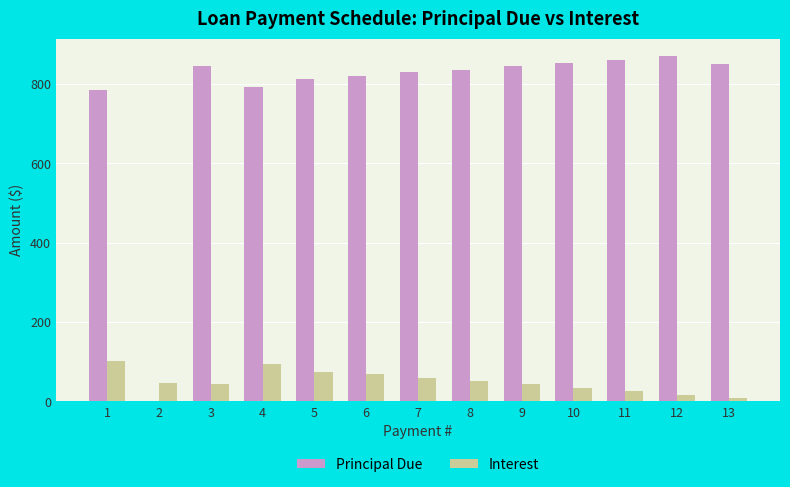

Which series has the largest range (max minus min)?

Principal Due